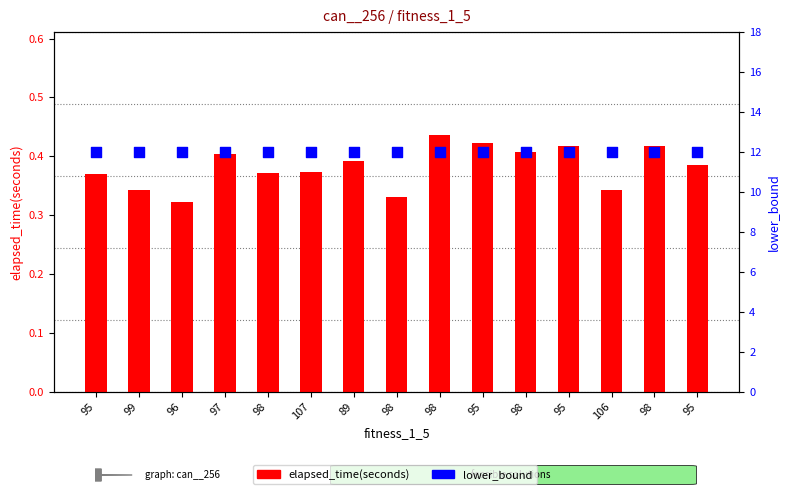

At which category is the sum across all series the highest?

98